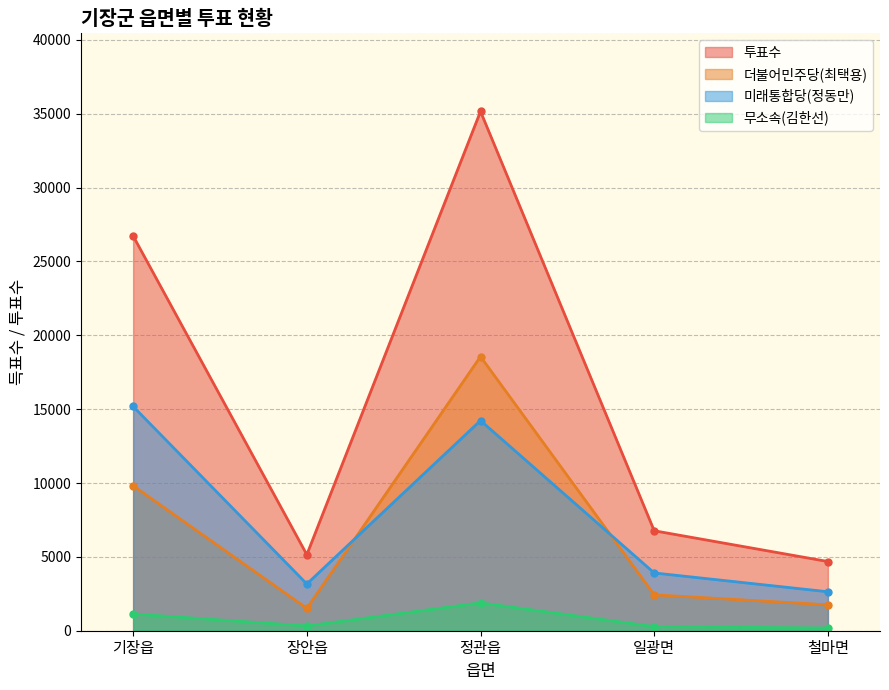

Read the 투표수 value at 장안읍, to the nearest 10.

5150